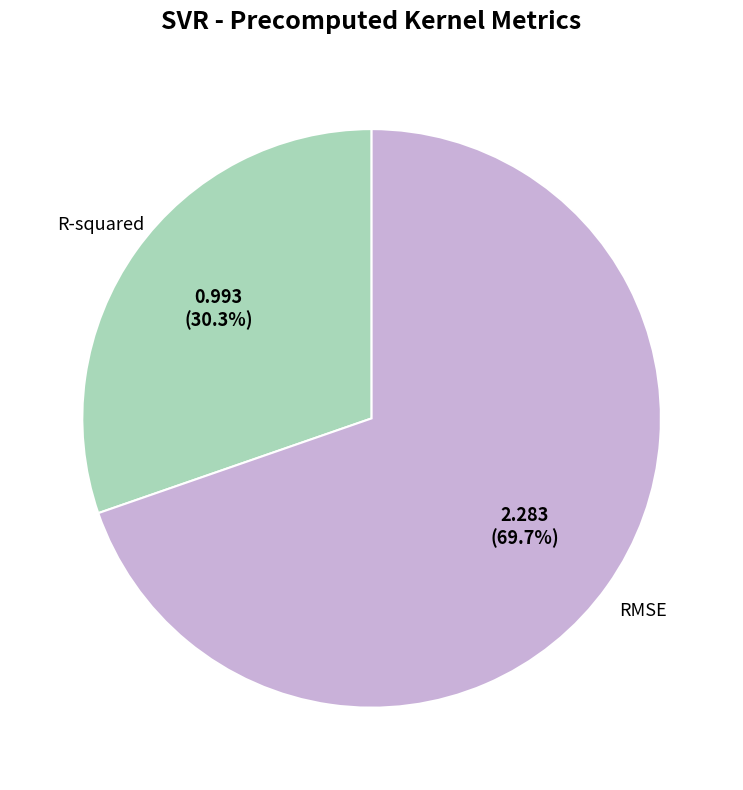

Is there a majority slice in this chart?

Yes